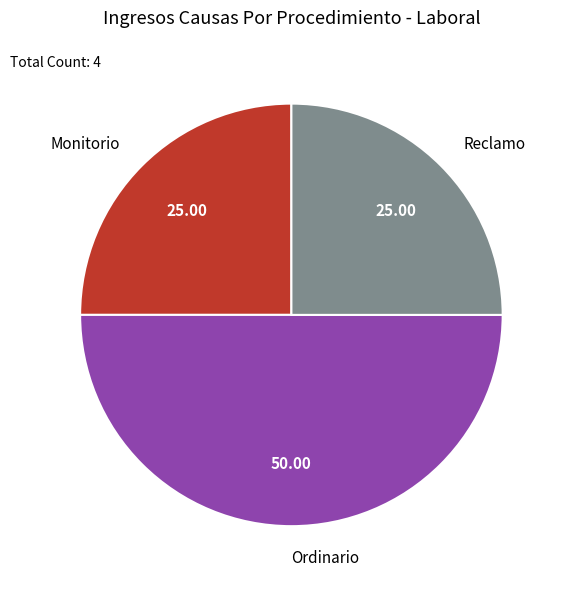

Is the sum of Reclamo and Ordinario greater than half?

Yes